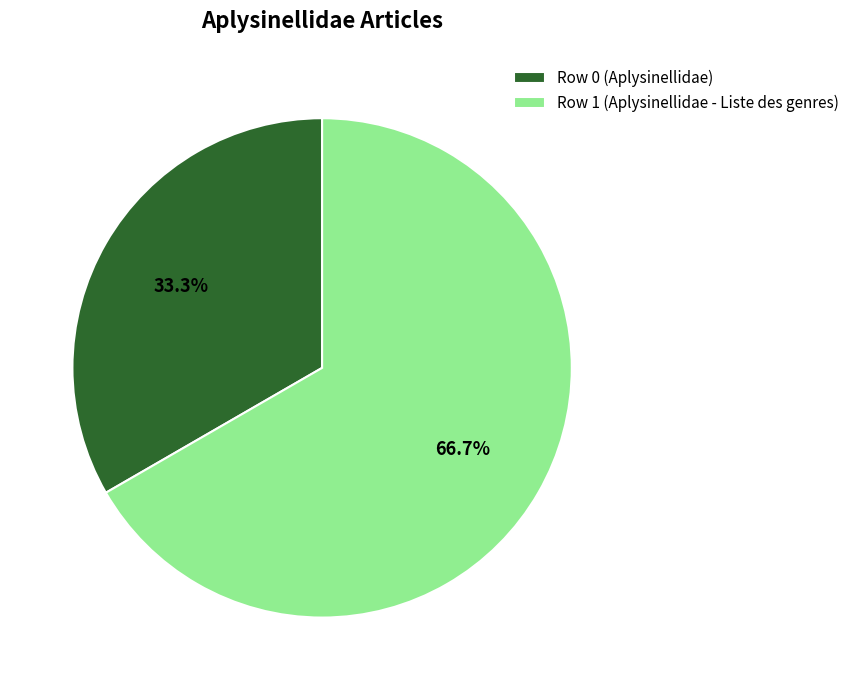

Which slice represents more than half of the pie?

Row 1 (Aplysinellidae - Liste des genres)